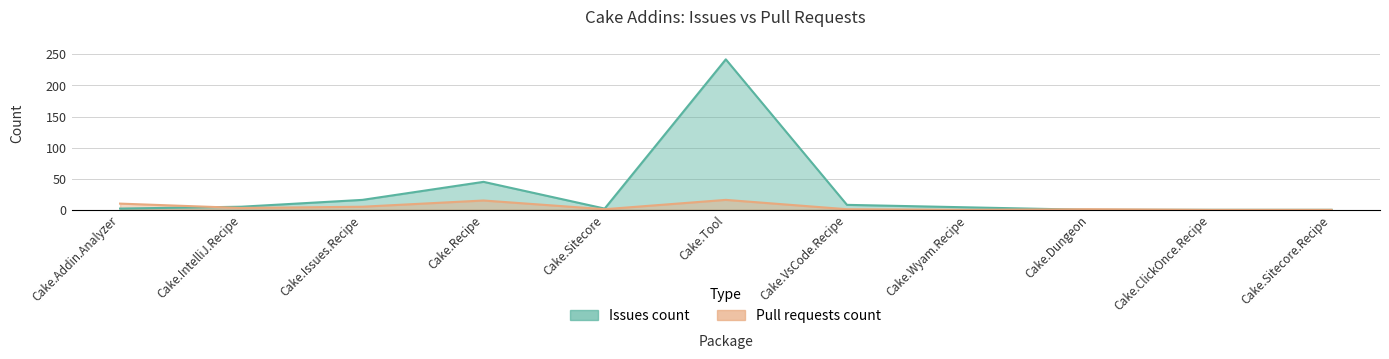

At which label is Pull requests count closest to 8?

Cake.Addin.Analyzer